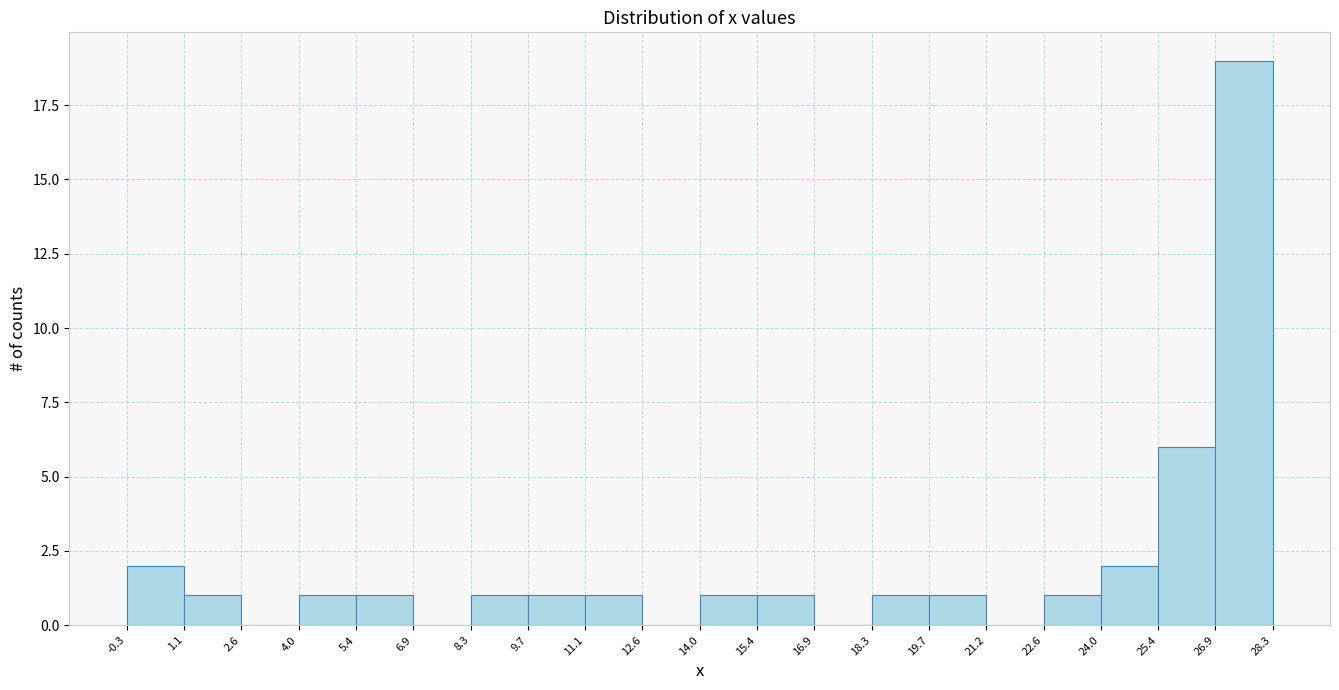

What is the height of the bar covering 25.4 to 26.9 on the x-axis? The values are not printed on the chart, so give them approximately, as read against the axis.

6